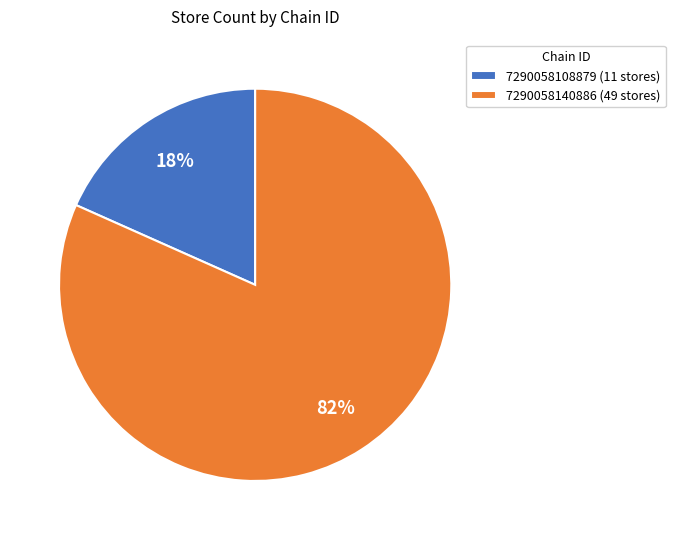

How many slices are in this pie chart?

2